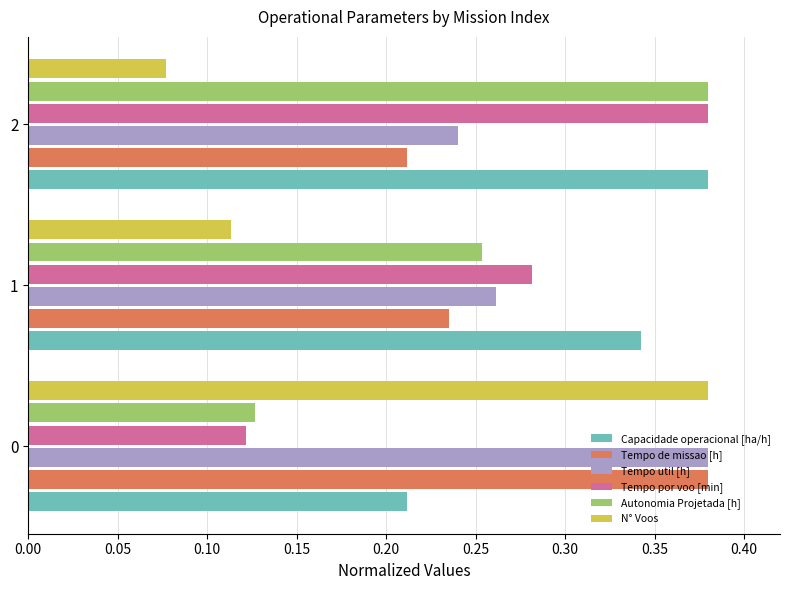

List the labels in order of Autonomia Projetada [h] value, largest first.

2, 1, 0